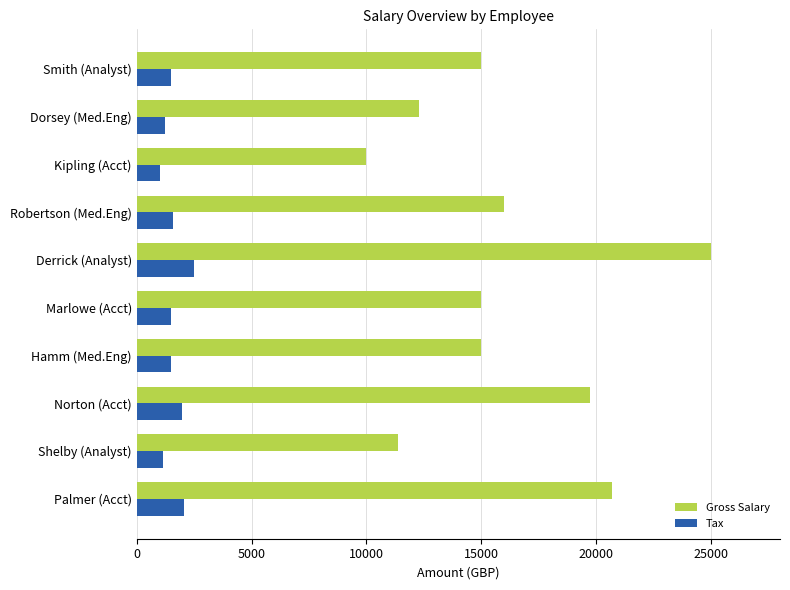

List the series in order of their overall mean, highest first.

Gross Salary, Tax